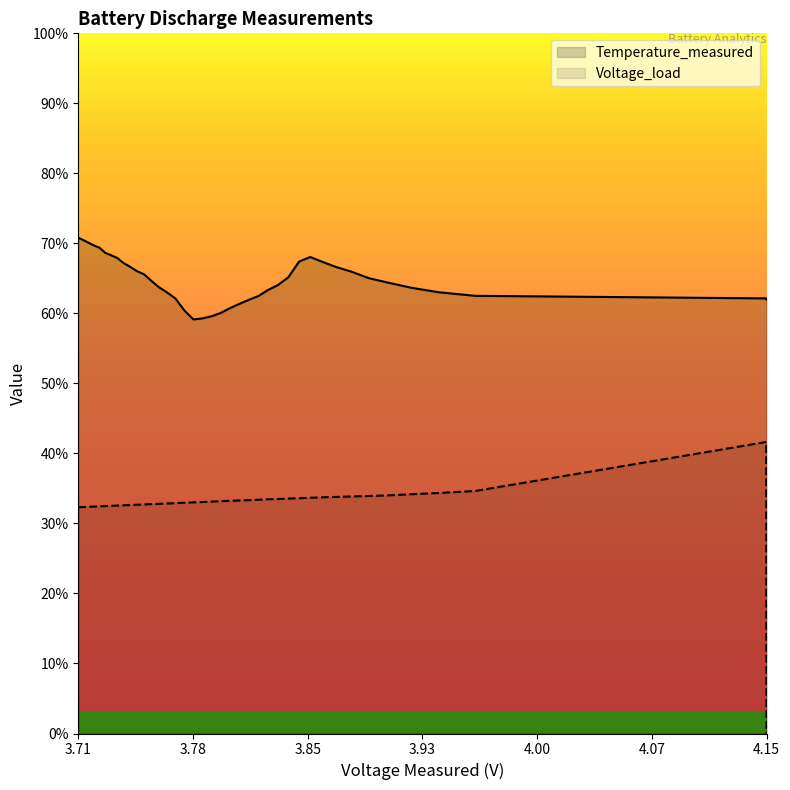

What is the value of the Voltage_load point at the 19th from the left?

3.3